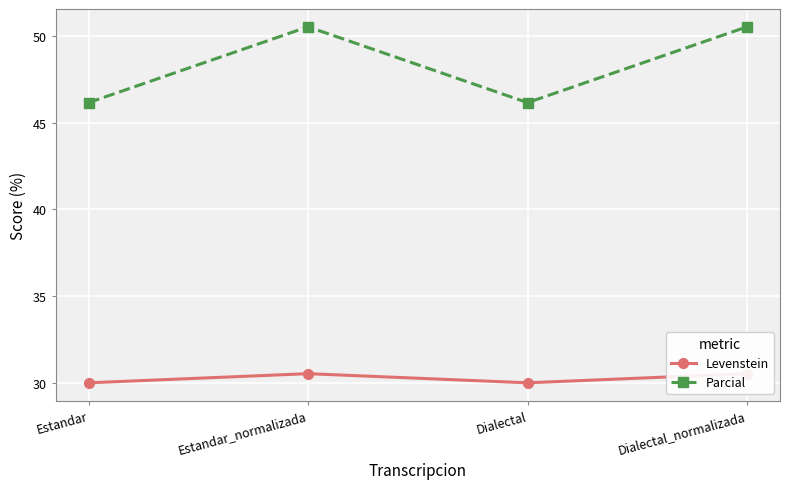

List the series in order of their overall mean, lowest first.

Levenstein, Parcial